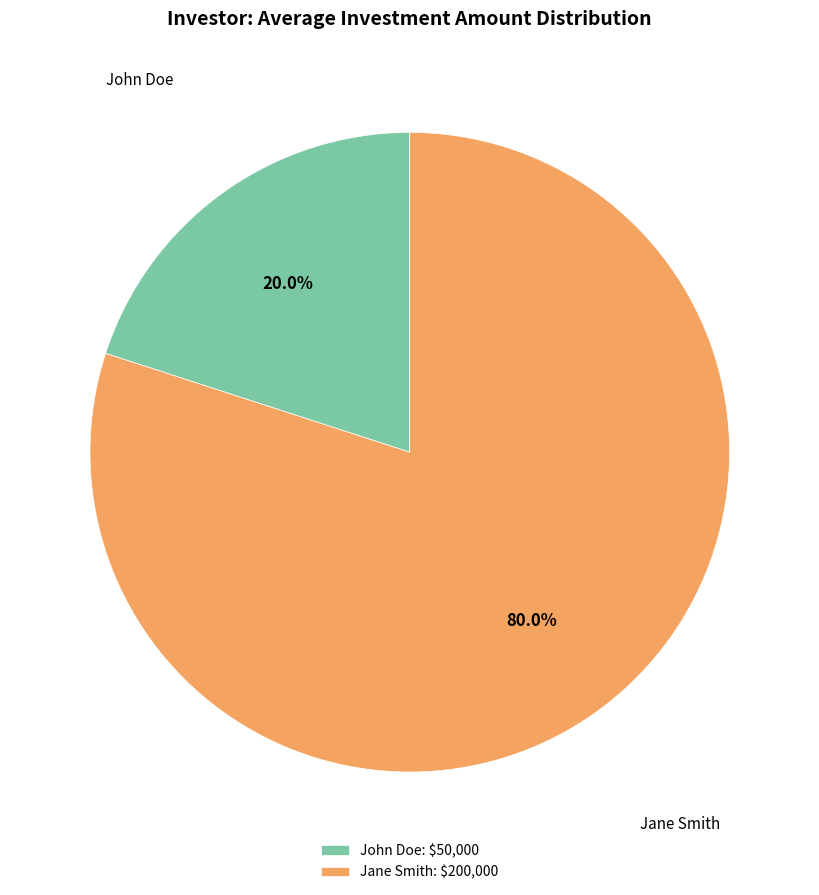

Between Jane Smith and John Doe, which is larger?

Jane Smith